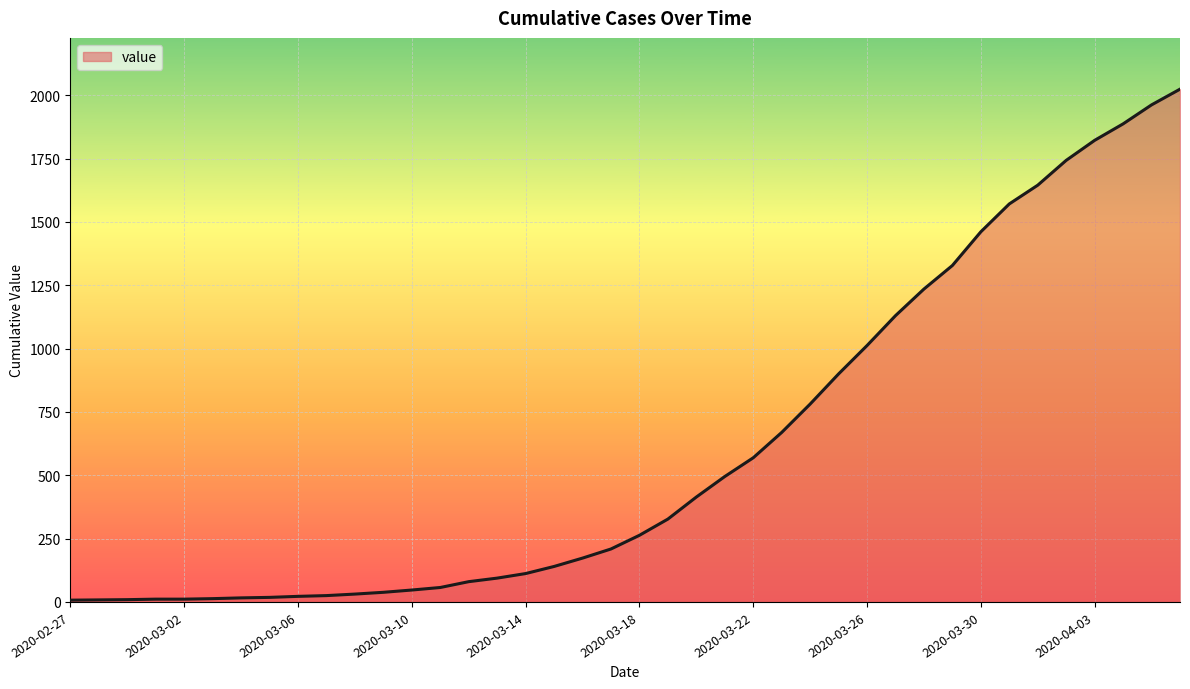

What is the maximum value shown in the chart?

2024